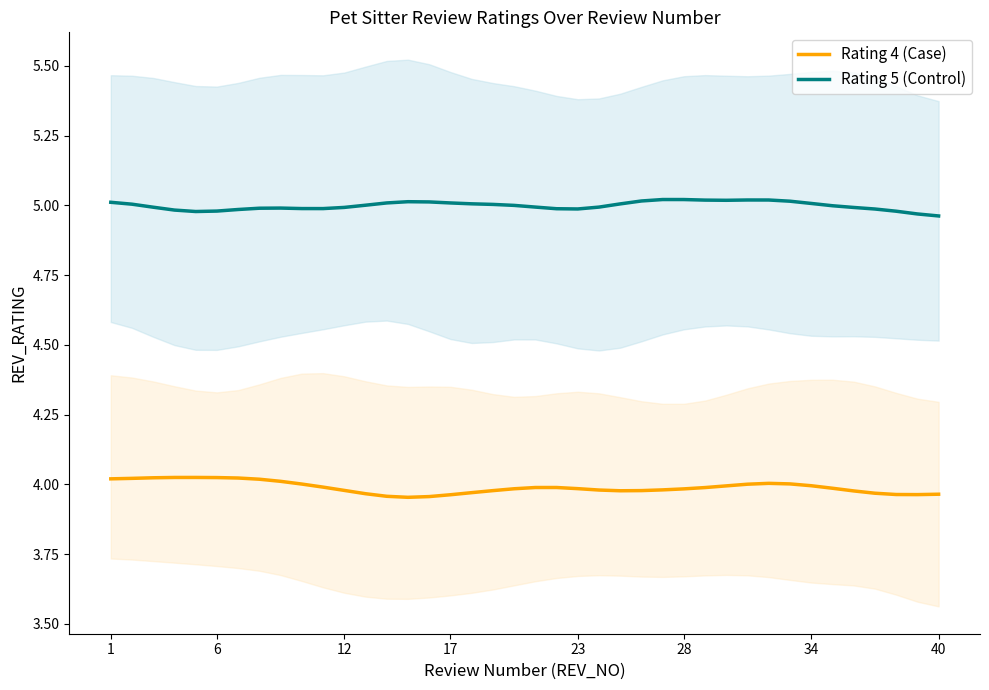

Does the chart display data point markers on the line(s)?

No